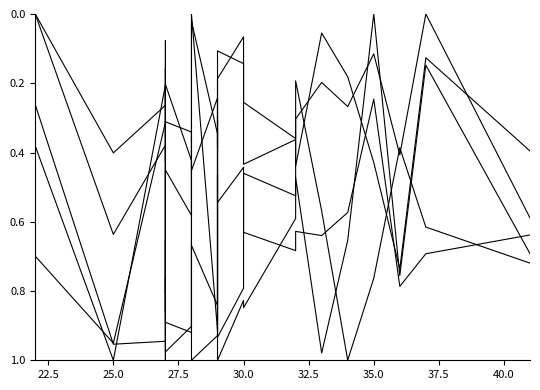

How many interior local valleys does the Accurate short / medium passes, % series have?

6